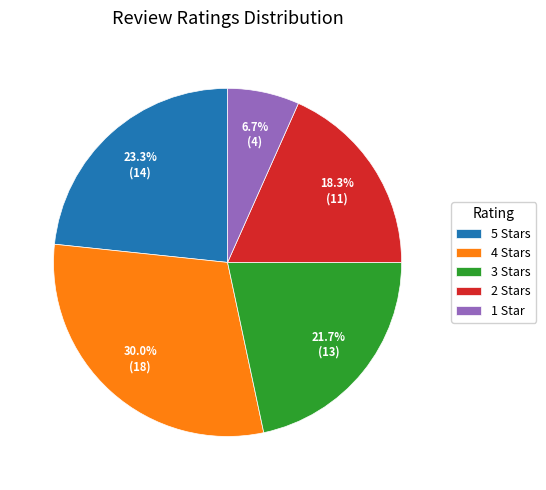

Is there any slice that represents more than half of the pie?

No